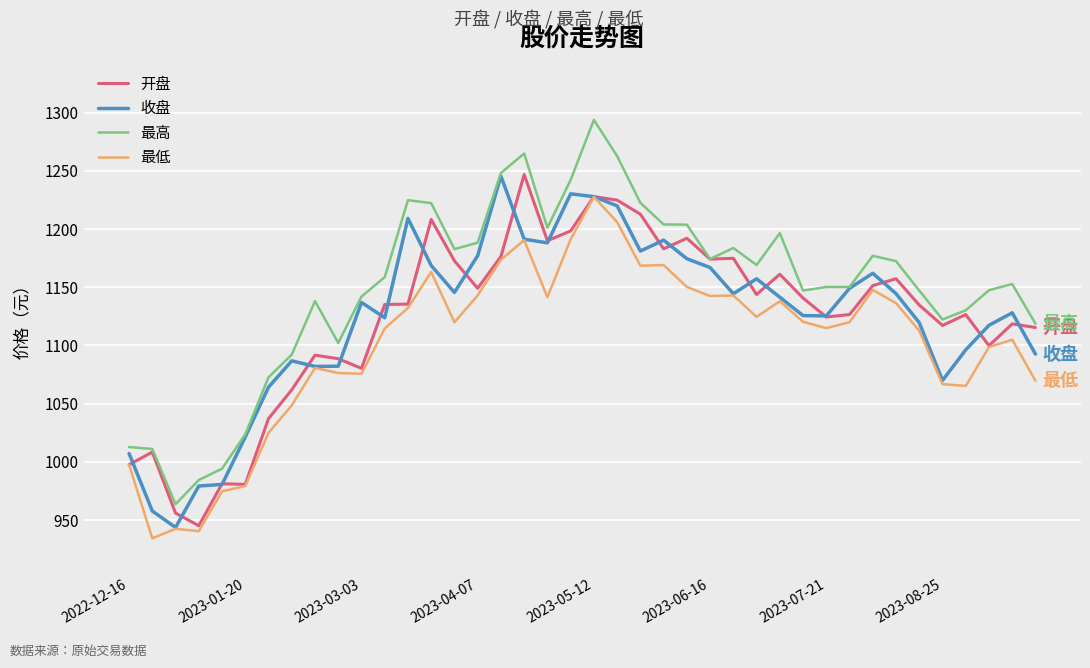

What is the minimum value shown in the chart?

934.3